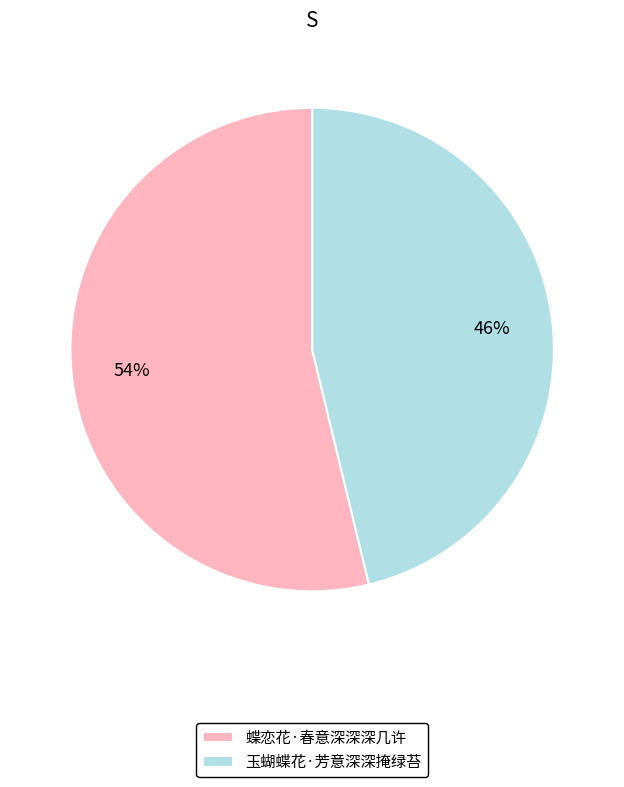

Which slice represents more than half of the pie?

蝶恋花·春意深深深几许